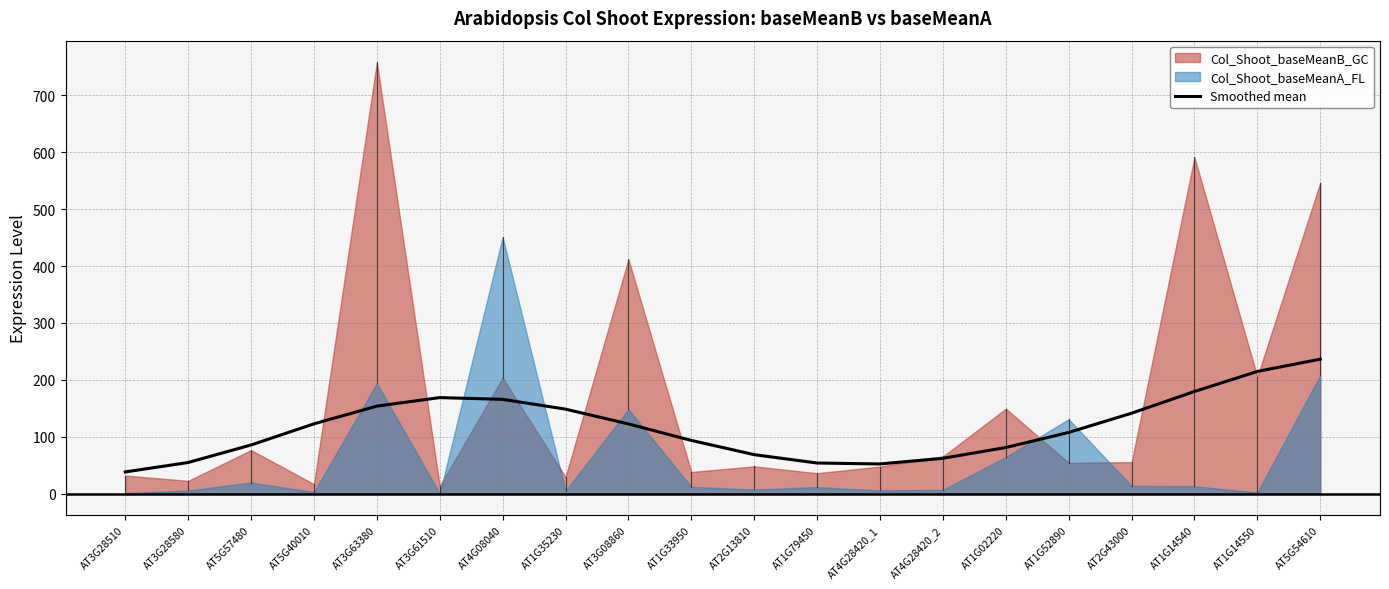

Which has a higher value, AT1G52890 or AT3G63380?

AT3G63380